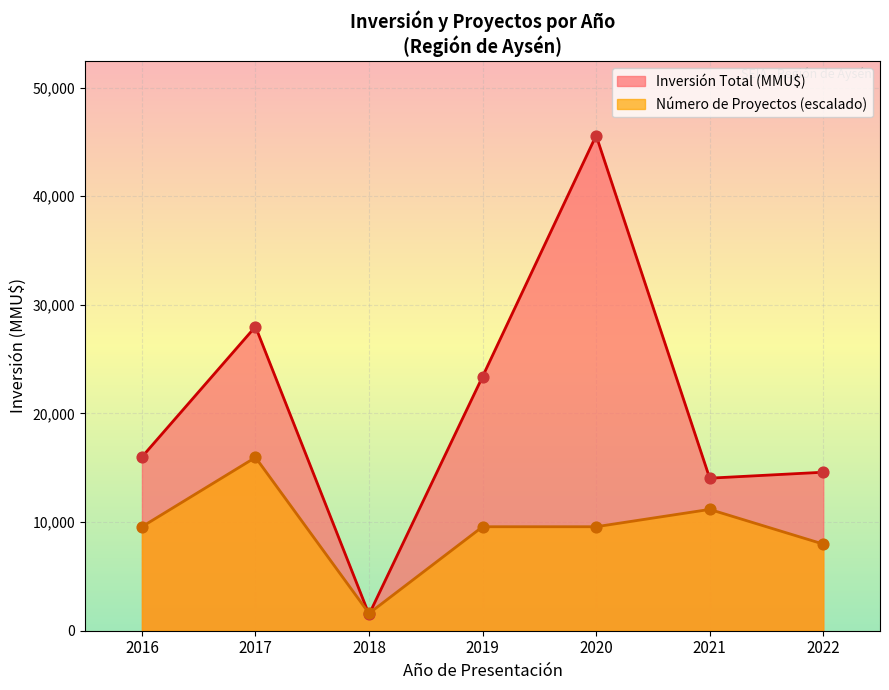

Which series reaches the minimum Y coordinate?

Número de Proyectos